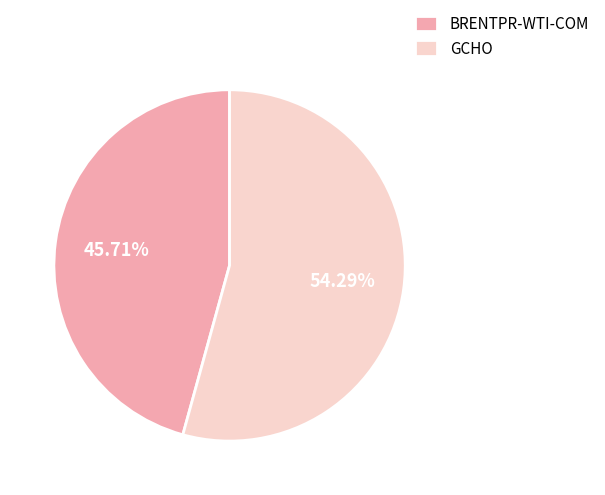

Which slice is the largest?

GCHO